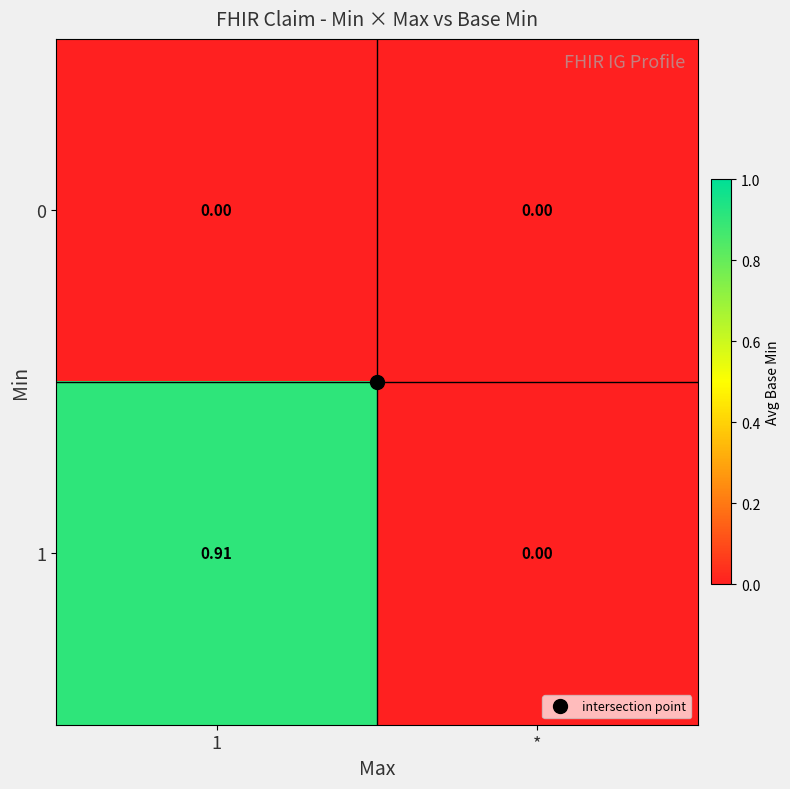

How many categories are shown in the chart?

2